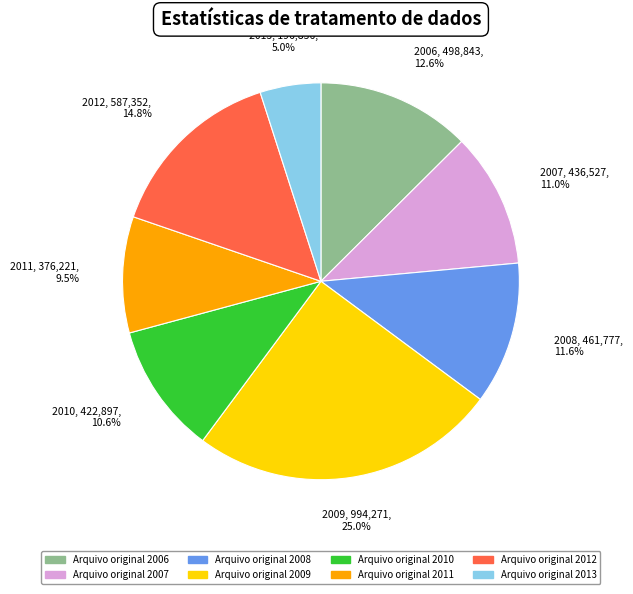

Is there any slice that represents more than half of the pie?

No